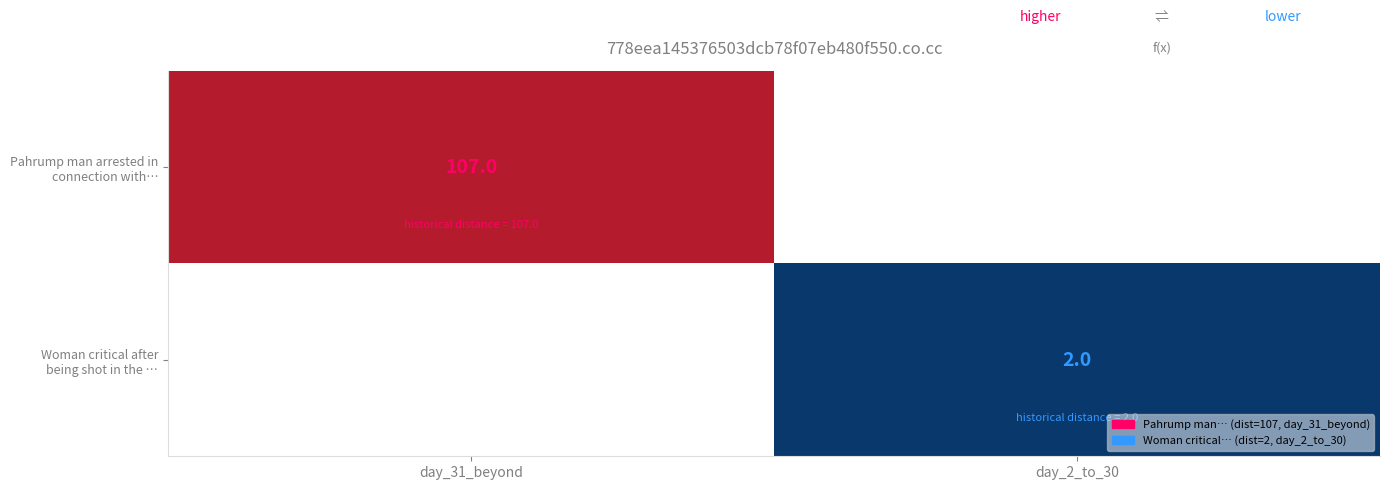

Which series has the largest total across all categories?

Pahrump man arrested in connection with…